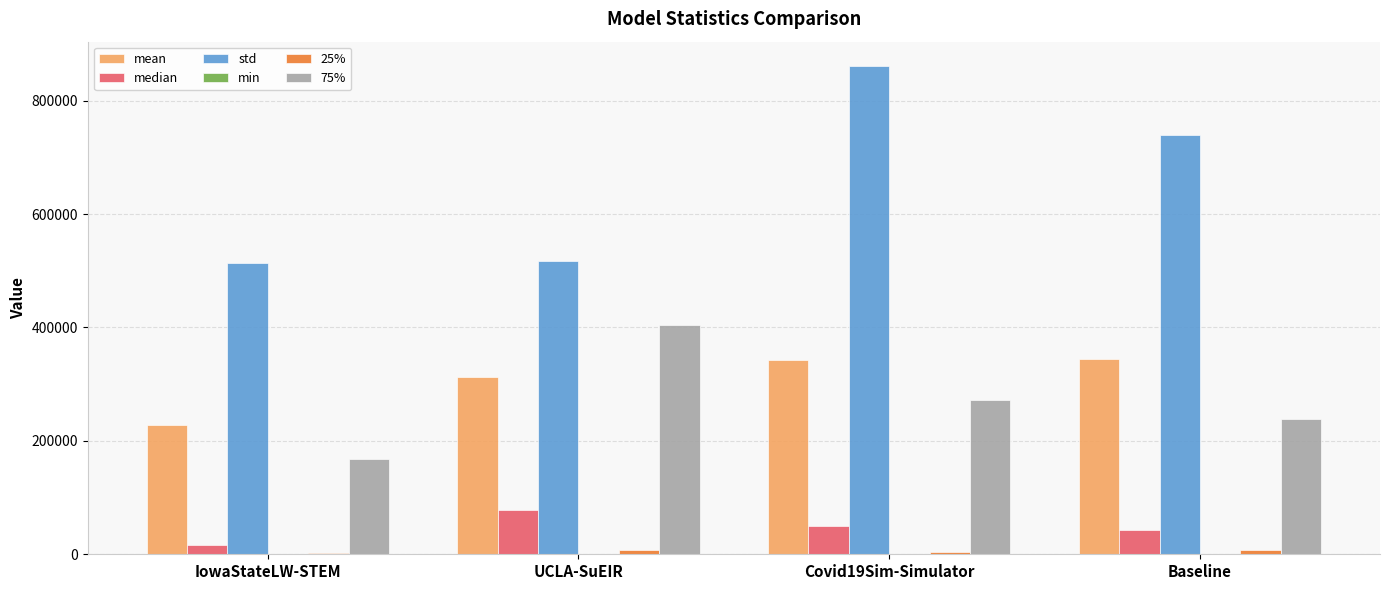

Which series has the largest total across all categories?

std